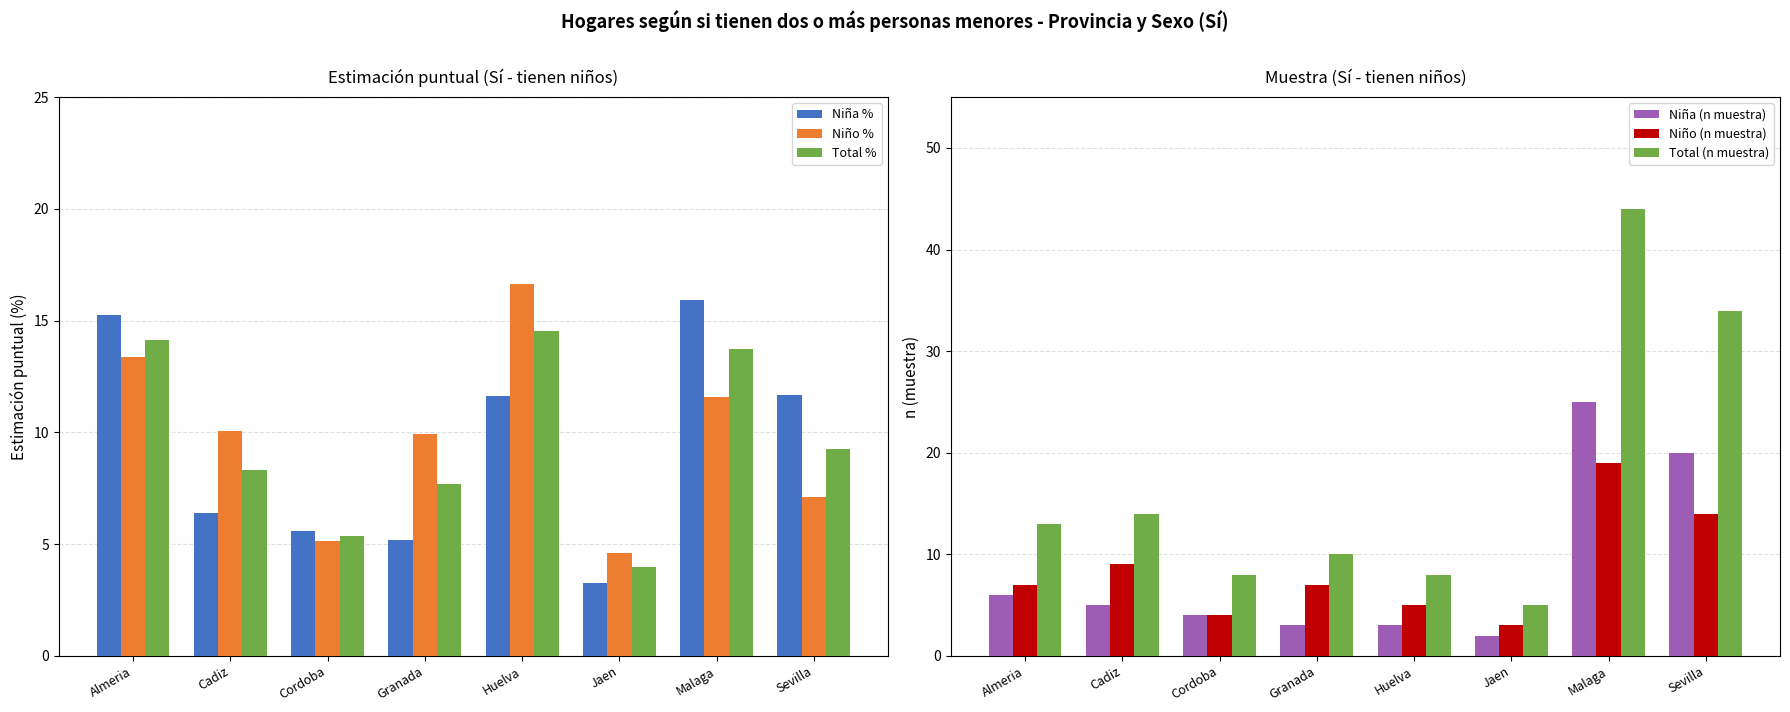

Are the bars horizontal?

No